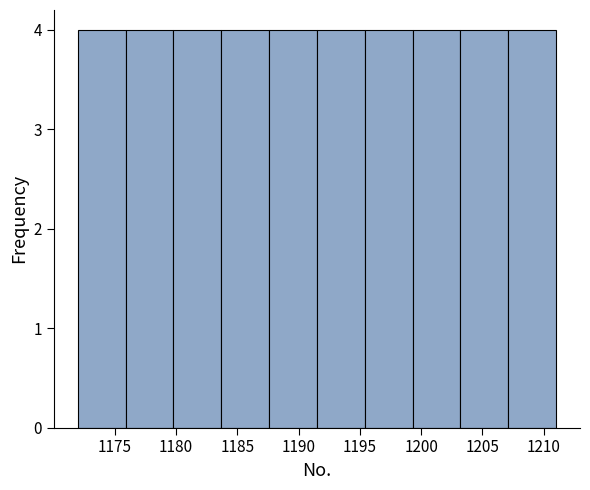

What is the height of the bar covering 1195.4 to 1199.3 on the x-axis? Neither the bar edges nor the heights are printed on the chart, so give them approximately, as read against the axes.

4